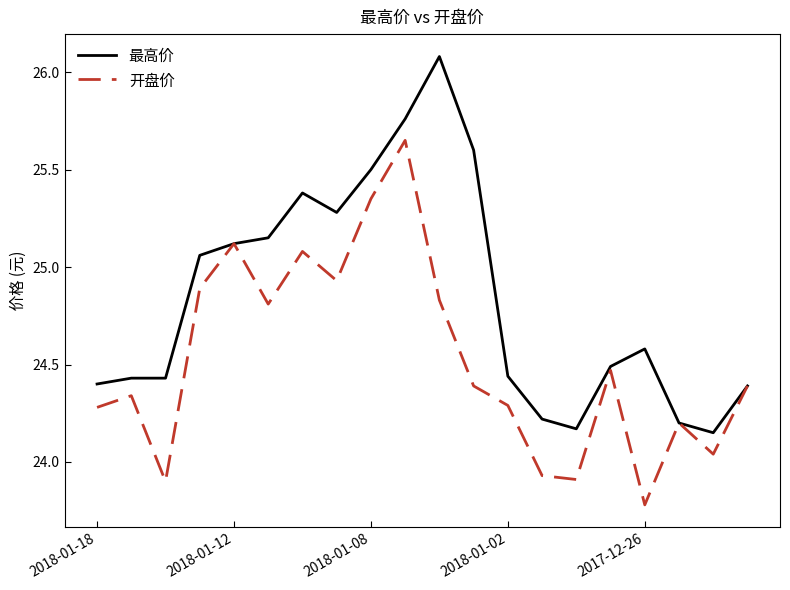

List the series in order of their peak value, highest first.

最高价, 开盘价